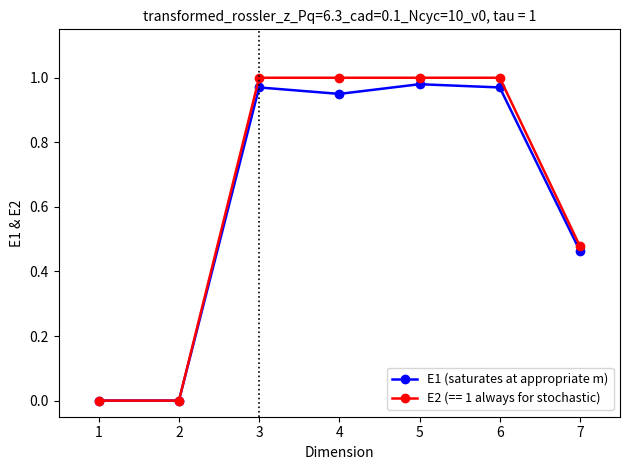

What is the total value across all series at 5?

2.0